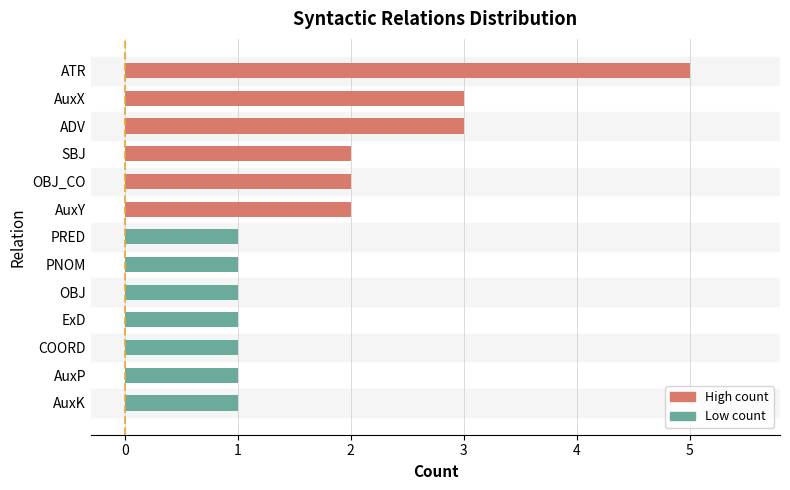

What is the value of the 6th bar from the left?

1